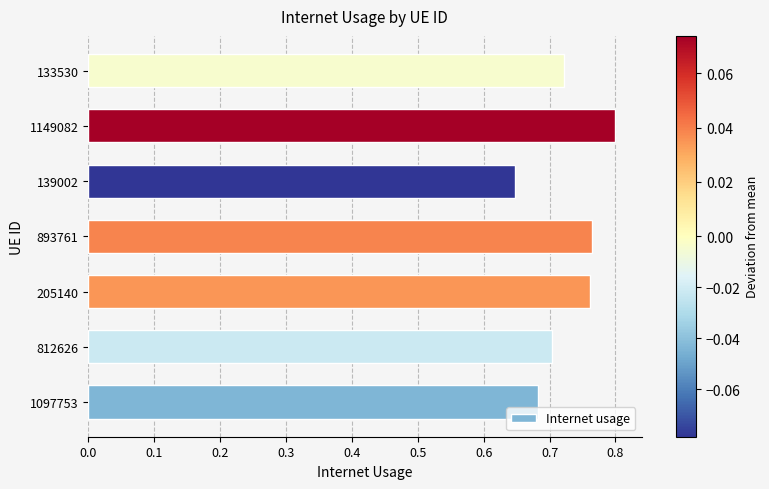

Between 139002 and 1149082, which is larger?

1149082